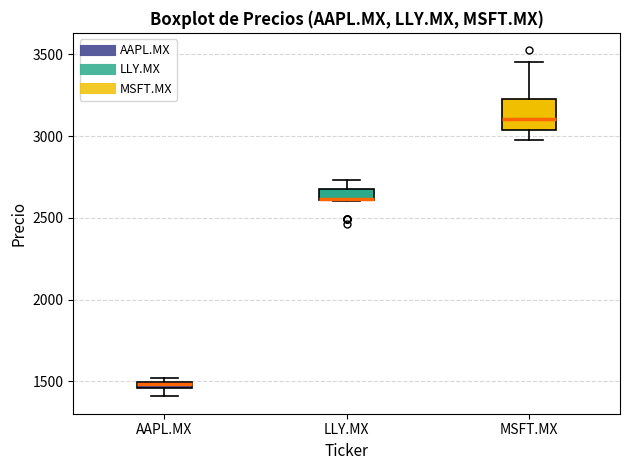

Which box is the tallest, from its lower edge to its upper edge?

MSFT.MX